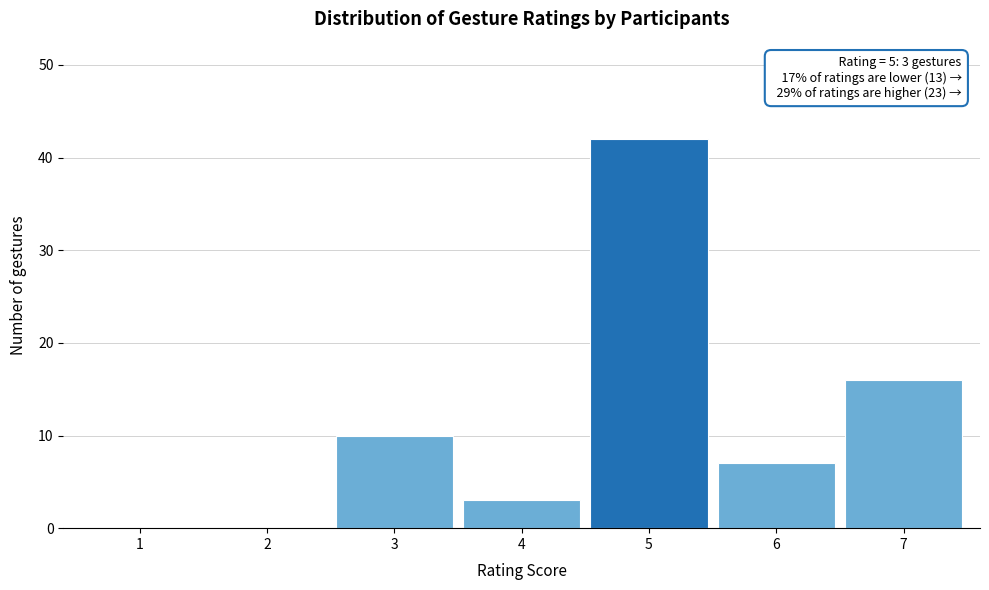

Which range on the x-axis has the tallest bar?

4.5 to 5.5